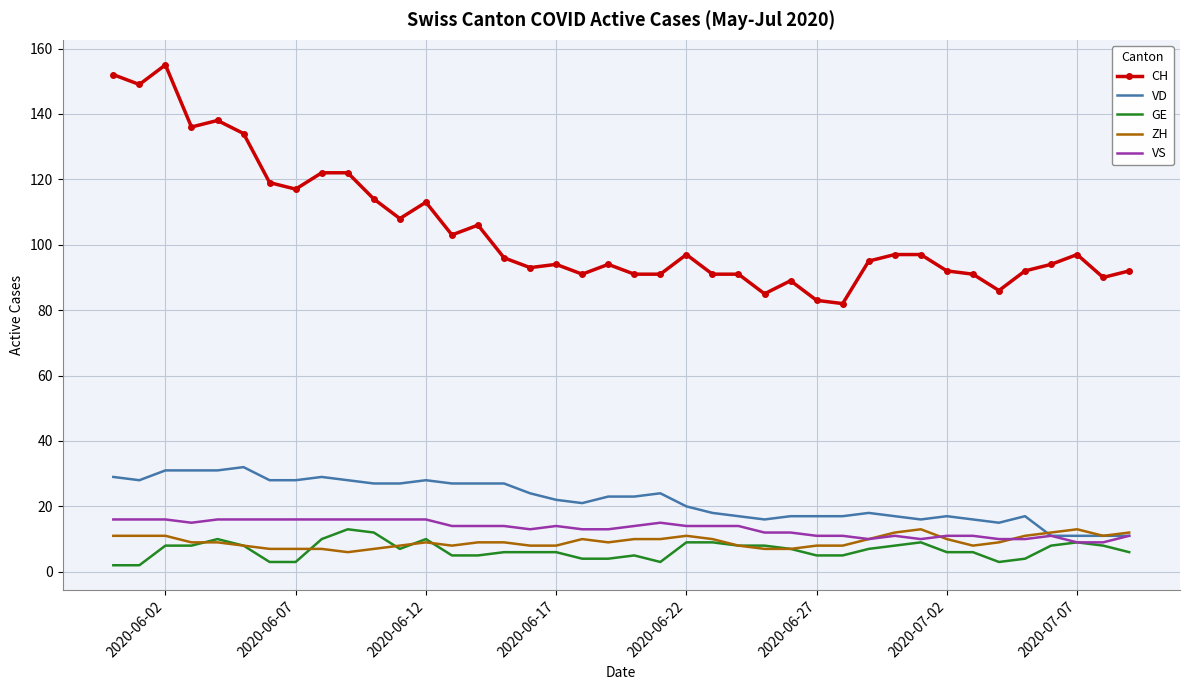

Reading right to left, transcribe all the data shown in this chart.

CH: 92	90	97	94	92	86	91	92	97	97	95	82	83	89	85	91	91	97	91	91	94	91	94	93	96	106	103	113	108	114	122	122	117	119	134	138	136	155	149	152
VD: 11	11	11	11	17	15	16	17	16	17	18	17	17	17	16	17	18	20	24	23	23	21	22	24	27	27	27	28	27	27	28	29	28	28	32	31	31	31	28	29
GE: 6	8	9	8	4	3	6	6	9	8	7	5	5	7	8	8	9	9	3	5	4	4	6	6	6	5	5	10	7	12	13	10	3	3	8	10	8	8	2	2
ZH: 12	11	13	12	11	9	8	10	13	12	10	8	8	7	7	8	10	11	10	10	9	10	8	8	9	9	8	9	8	7	6	7	7	7	8	9	9	11	11	11
VS: 11	9	9	11	10	10	11	11	10	11	10	11	11	12	12	14	14	14	15	14	13	13	14	13	14	14	14	16	16	16	16	16	16	16	16	16	15	16	16	16